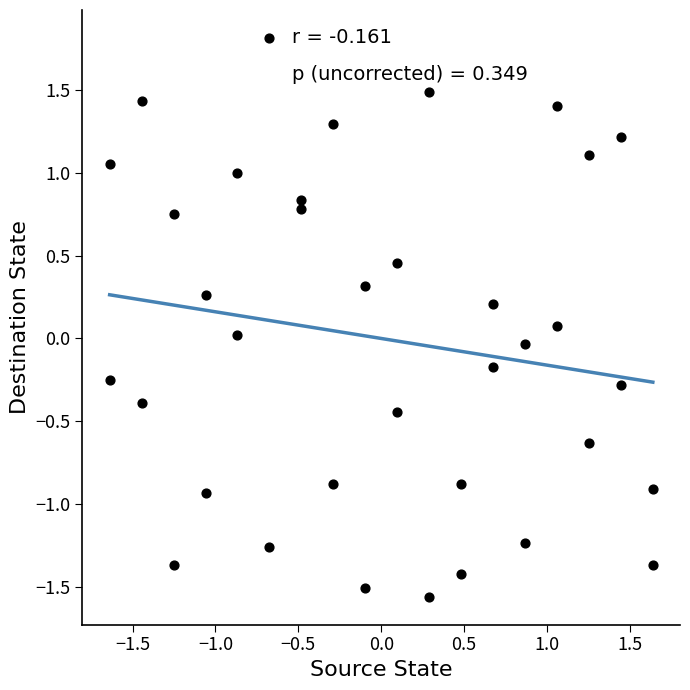

What is the range of Y values (max minus min)?

3.4